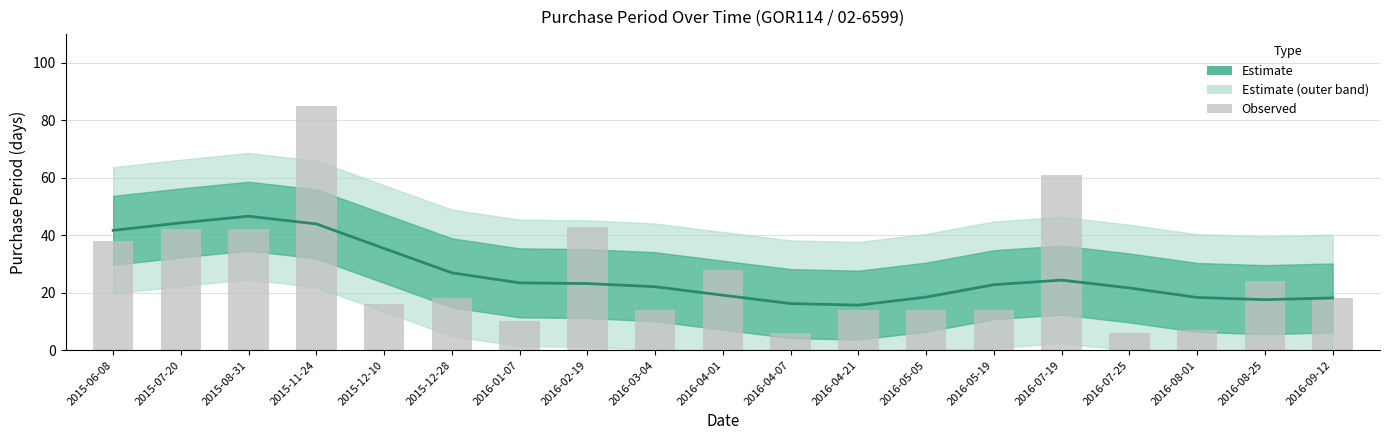

At which label does Observed reach its peak?

2015-11-24